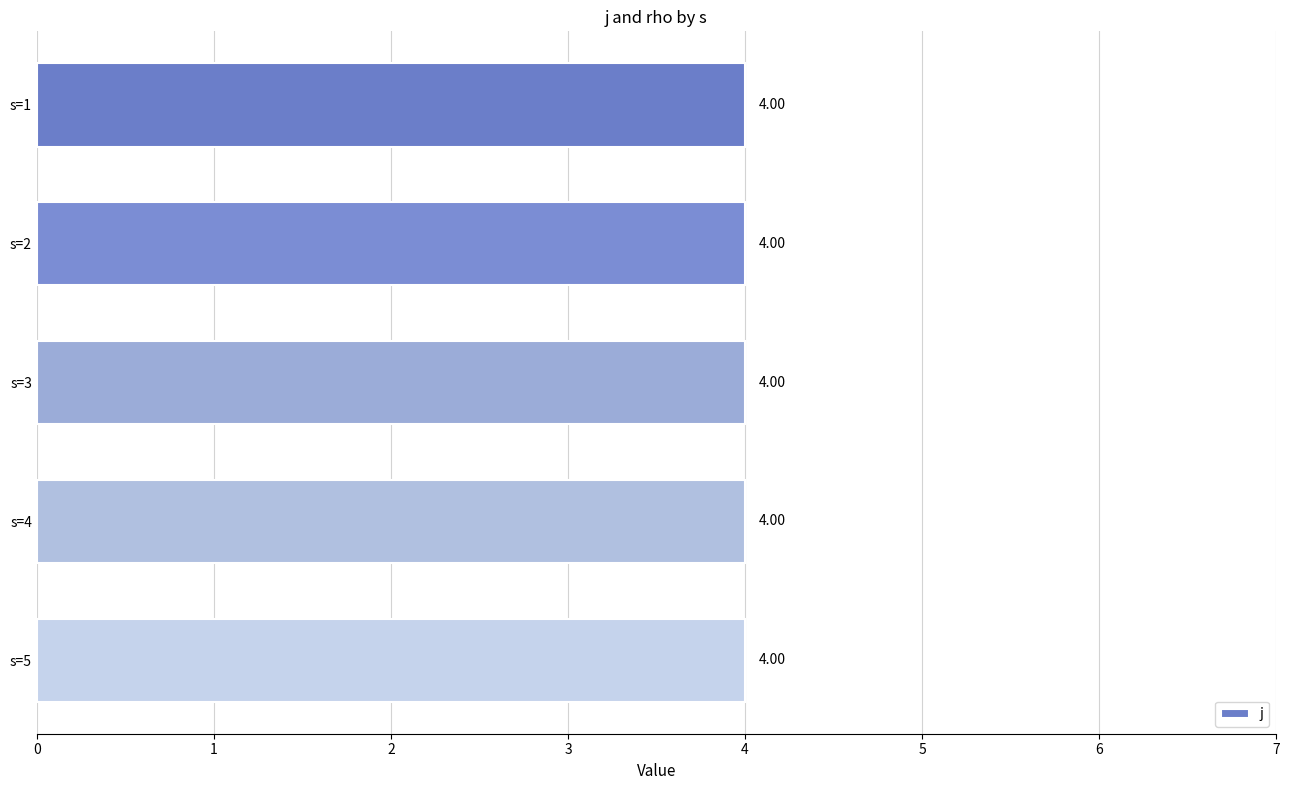

The j series shows 4 at s=4. True or false?

True